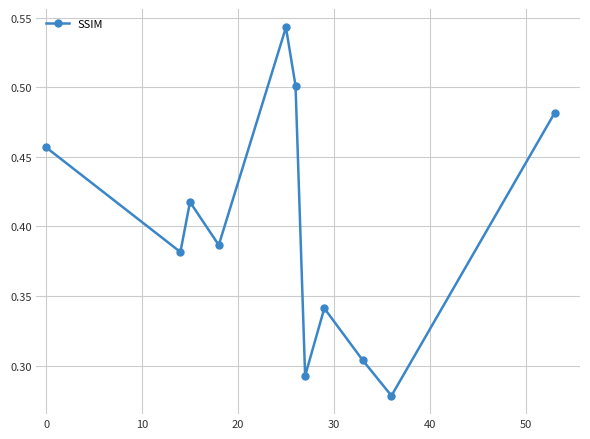

How many interior local valleys (lower than both neighbors) does the data have?

4